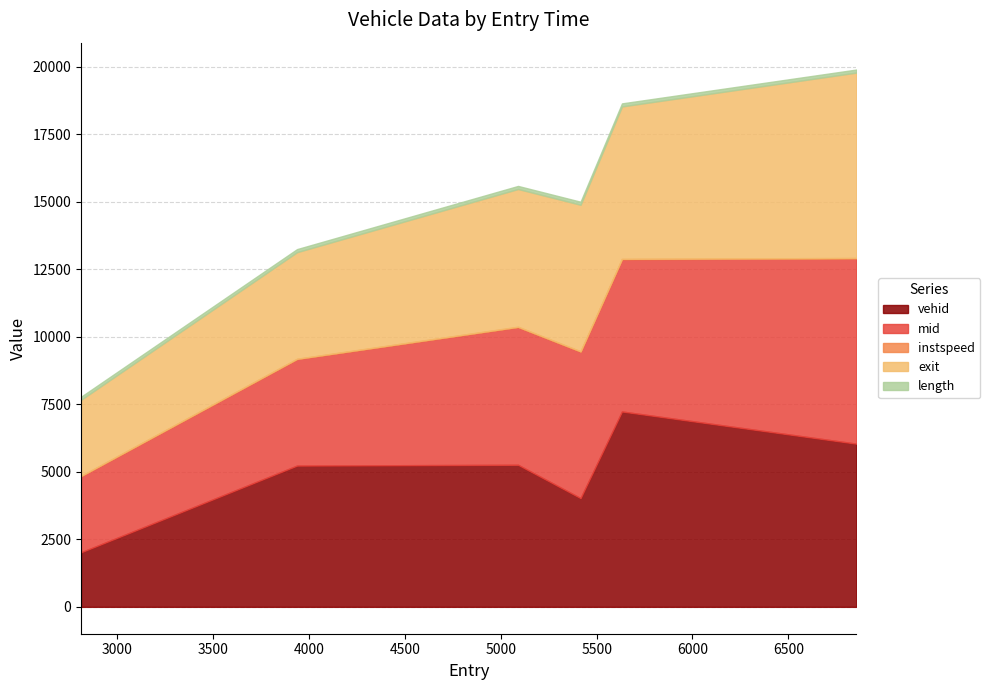

Where does the exit series first go above 5424?

5416.042889239388